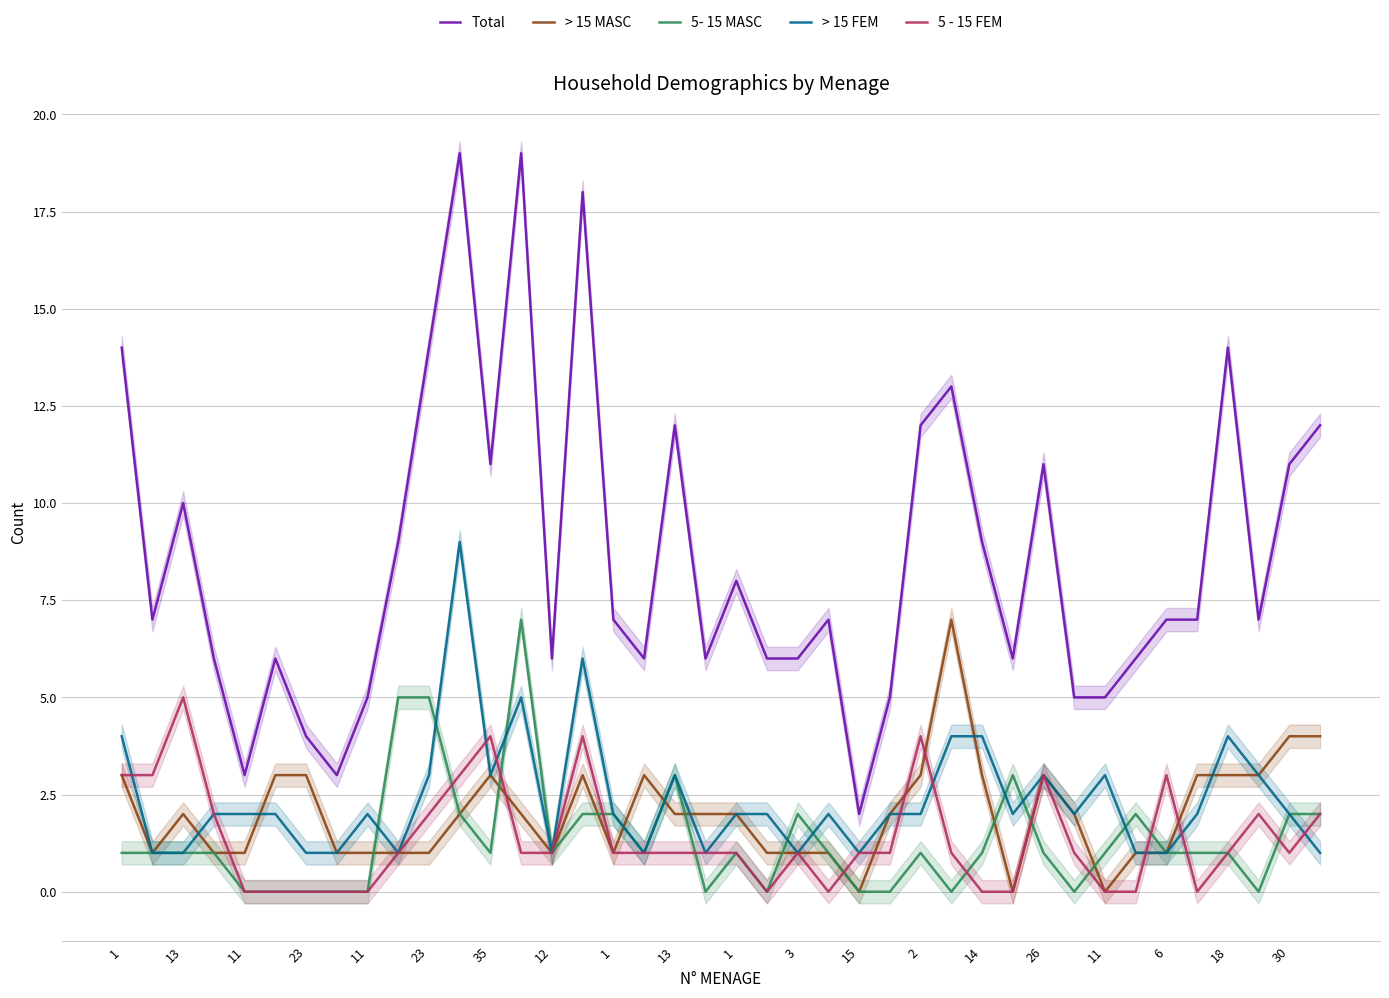

Which series has the largest total across all categories?

Total